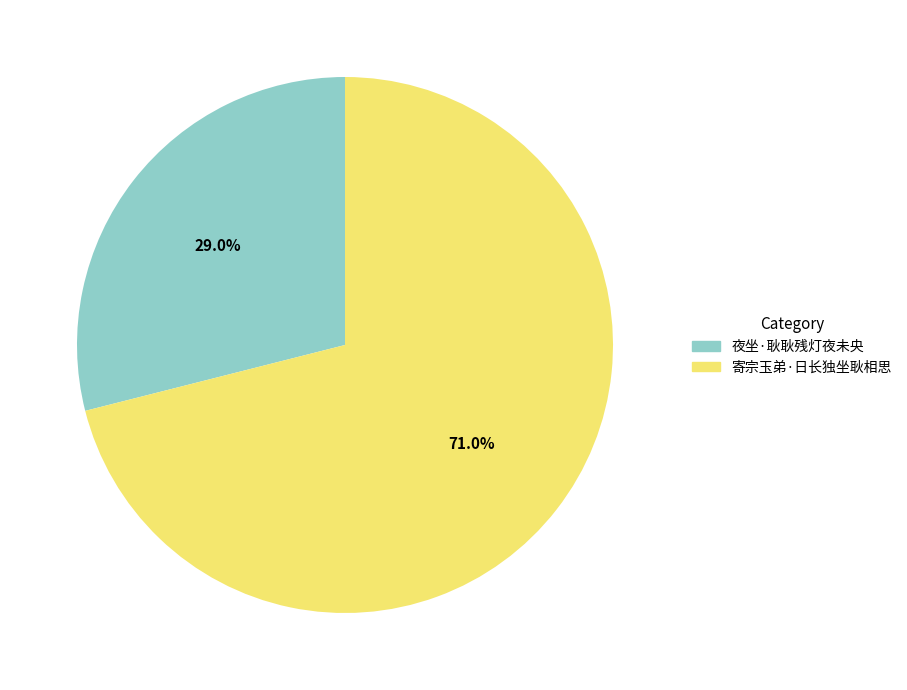

Is it true that 夜坐·耿耿残灯夜未央 is 29% of the pie?

True